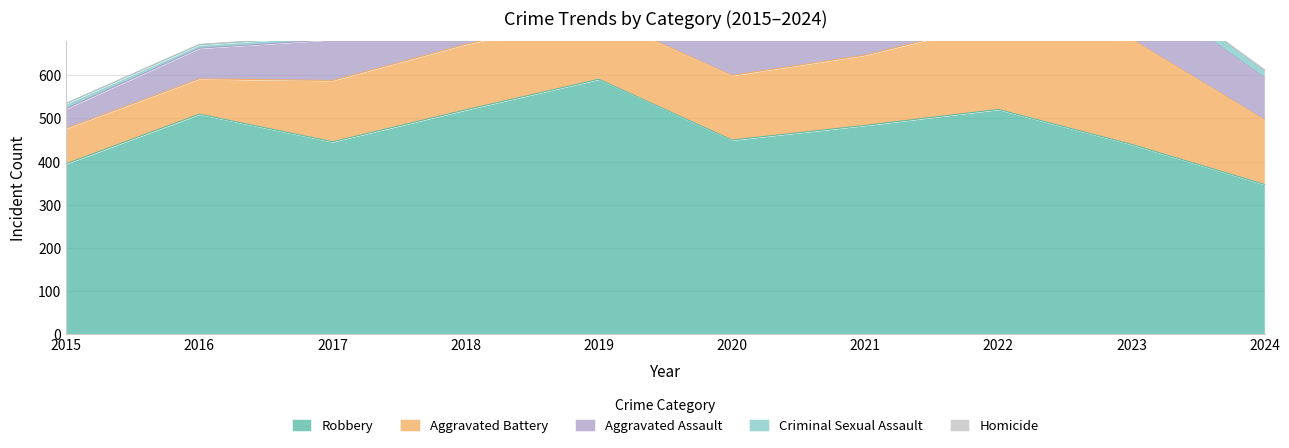

In Homicide, how many points are higher than both neighbors (excluding endpoints)?

1